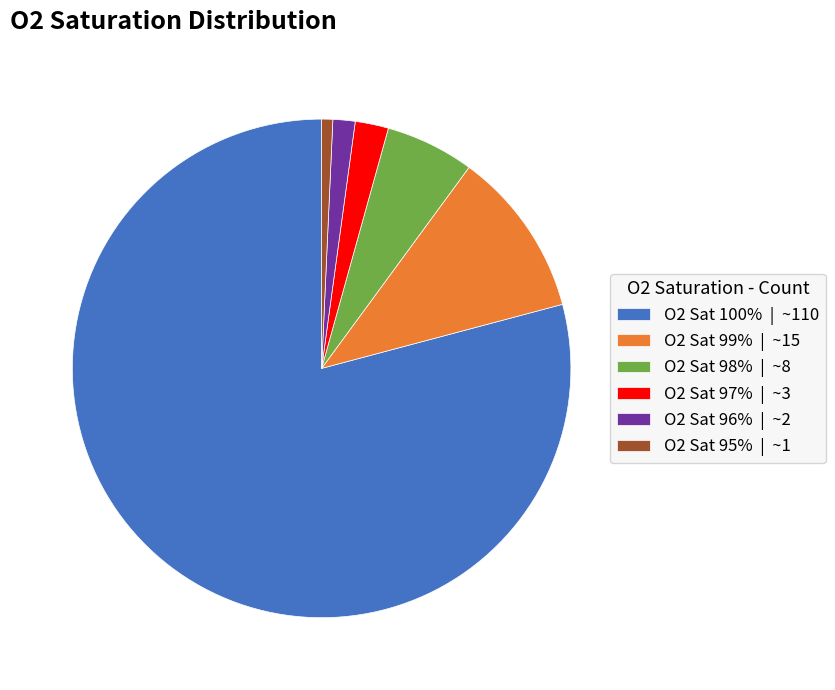

Count the number of slices in the pie.

6